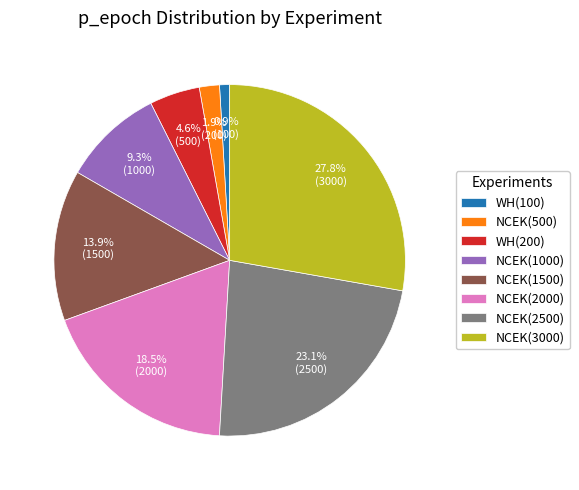

What portion of the pie excludes NCEK(1500)?

86.1%